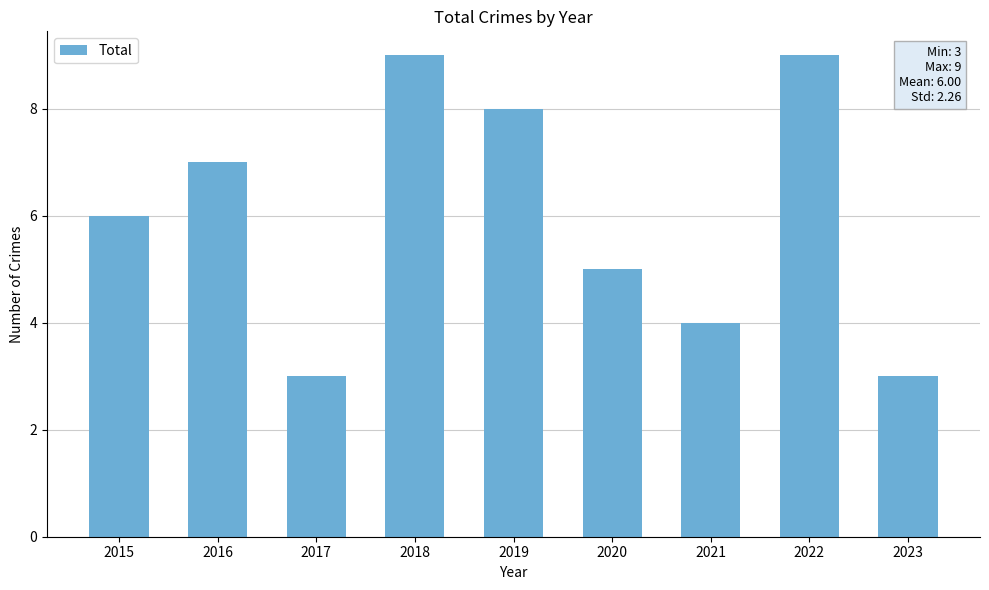

How many values are between 4 and 8?

5